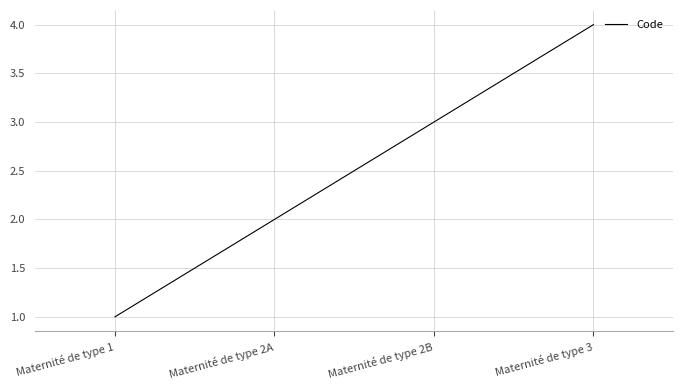

Reading left to right, what are all the values shown in this chart?

Maternité de type 1=1	Maternité de type 2A=2	Maternité de type 2B=3	Maternité de type 3=4